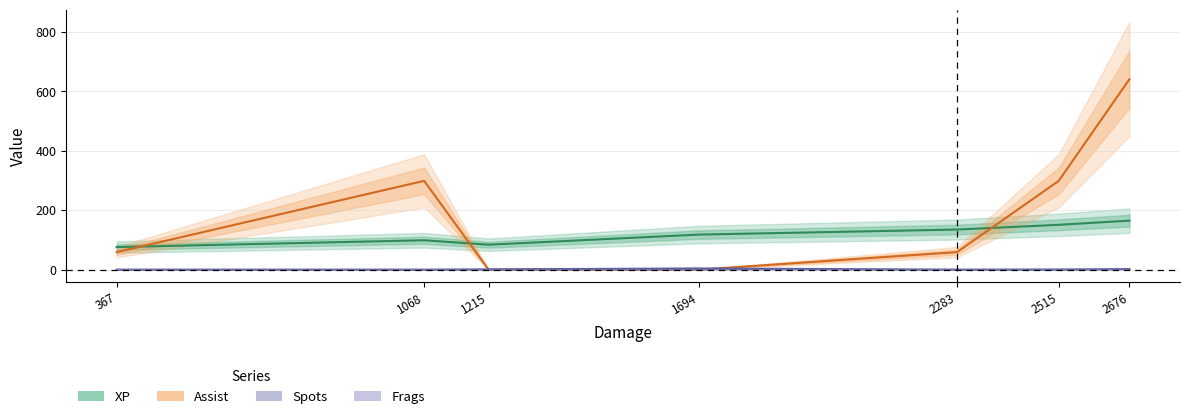

What is the total value across all series at 2283?

194